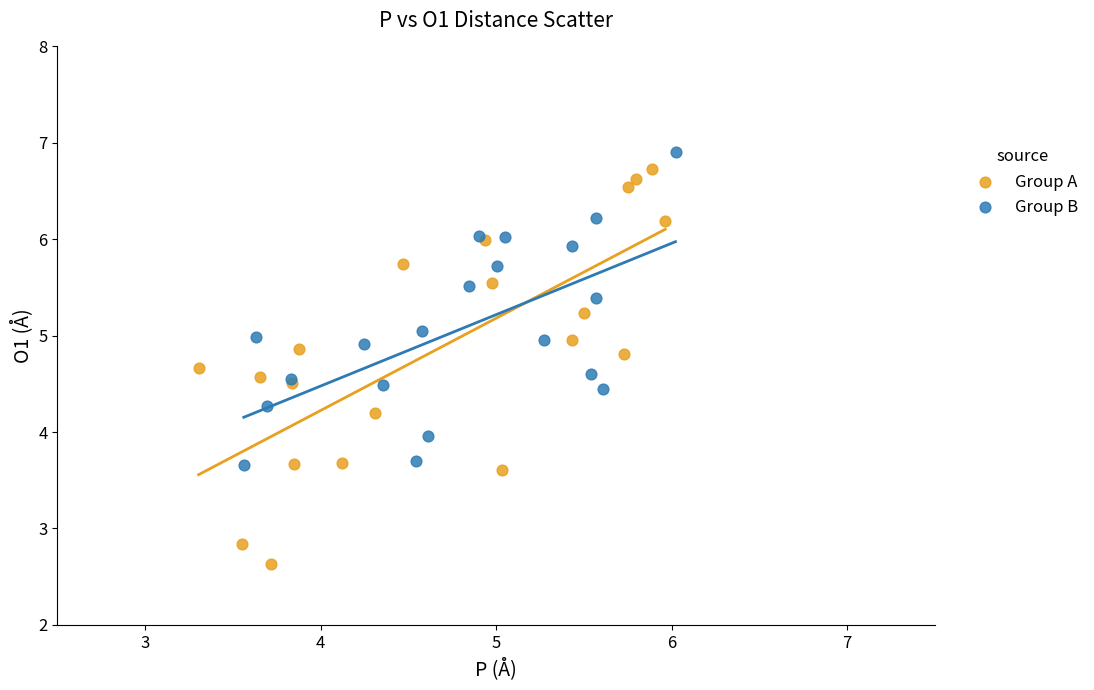

Which series contains the highest Y value?

Group B